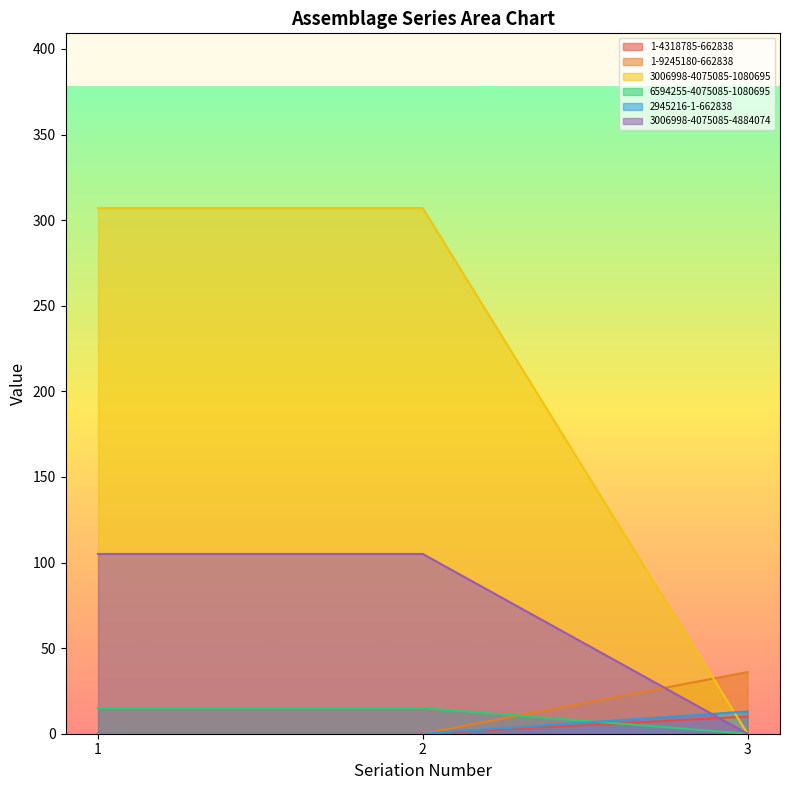

True or false: 6594255-4075085-1080695 has a value of 26 at 1.

False